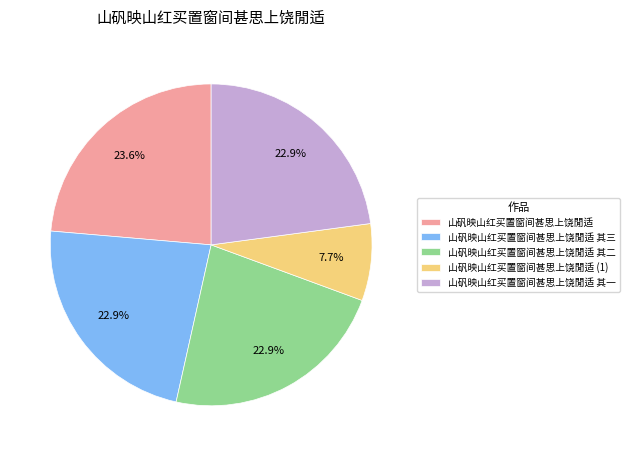

To the nearest percent, what is the combined percentage of 山矾映山红买置窗间甚思上饶閒适 其三 and 山矾映山红买置窗间甚思上饶閒适 其一?

46%